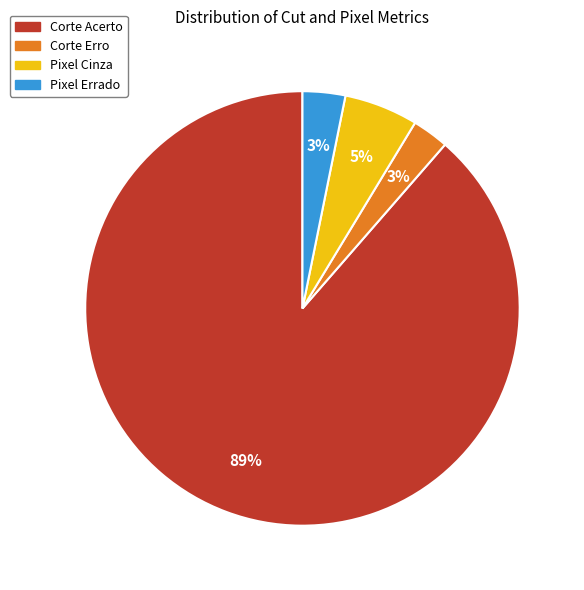

Is Corte Acerto the majority of the pie?

Yes